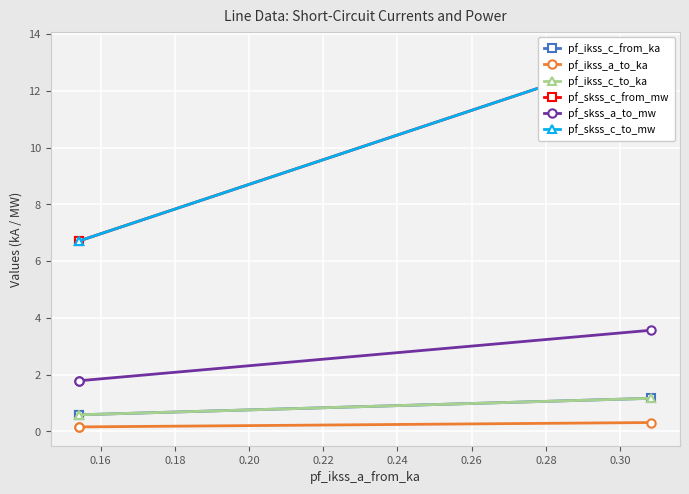

What is the sum of all pf_ikss_c_from_ka values?

2.3